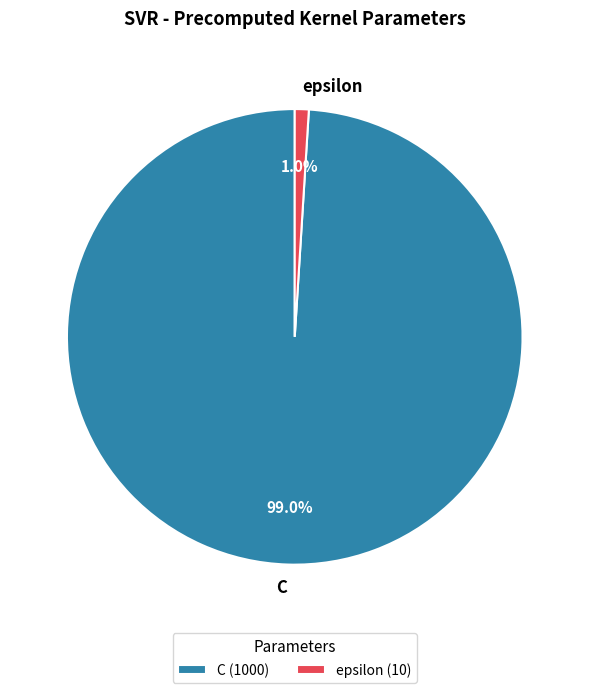

True or false: C accounts for 99% of the total.

True